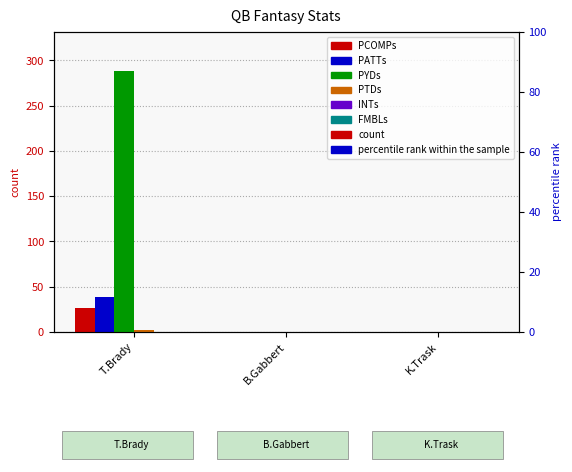

What is the total value across all series at T.Brady?

354.9